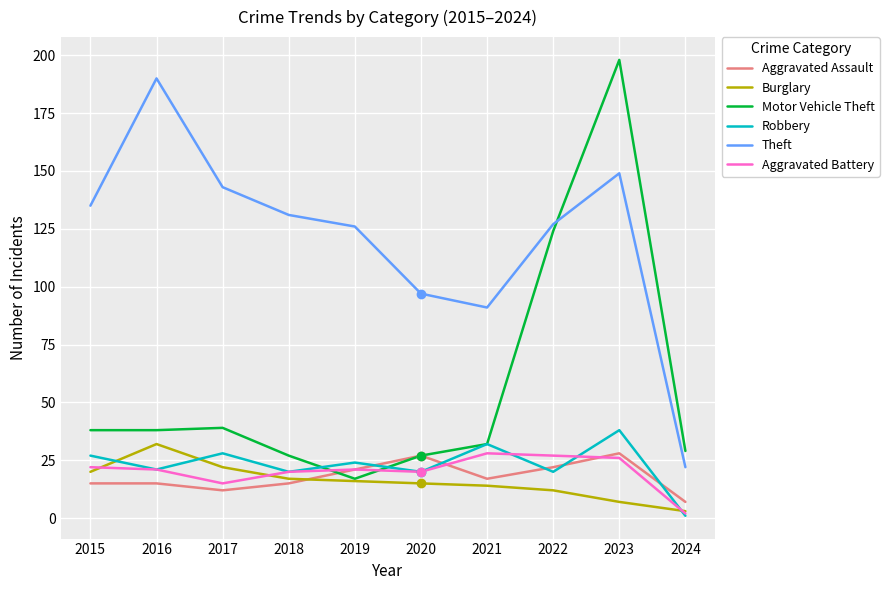

What is the sum of all Burglary values?

158